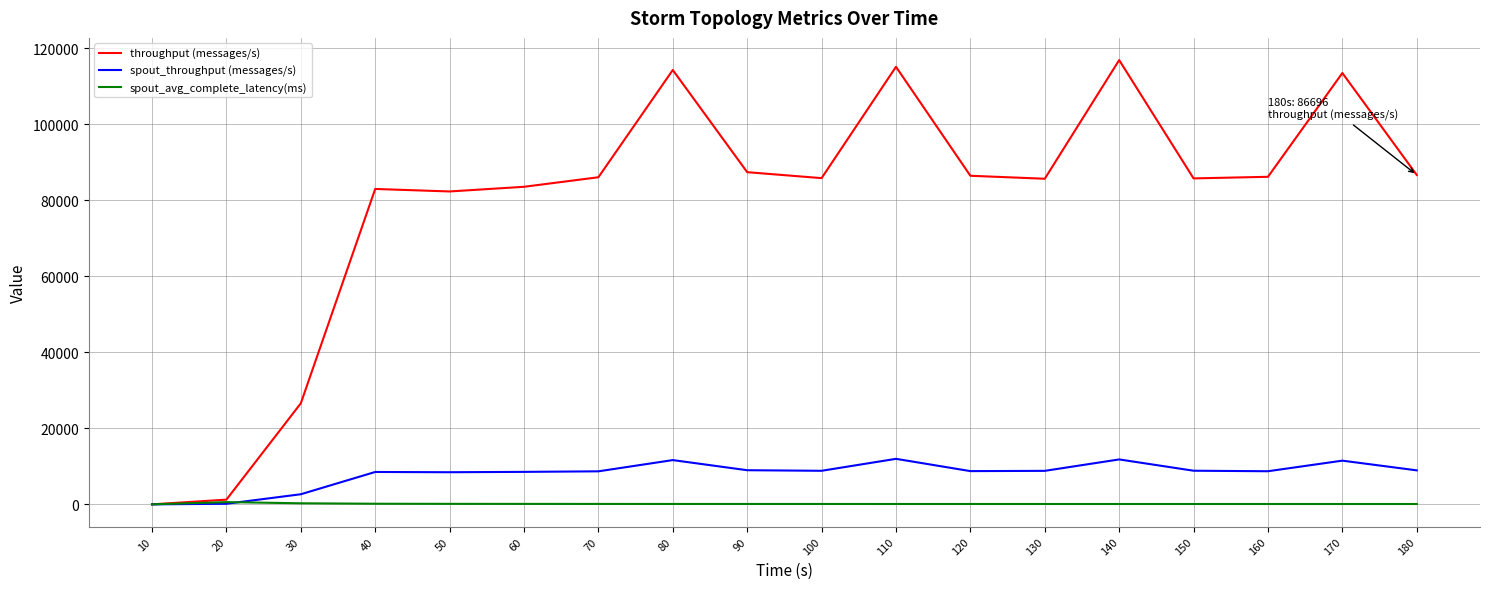

Is this an area chart (filled region under the line)?

No